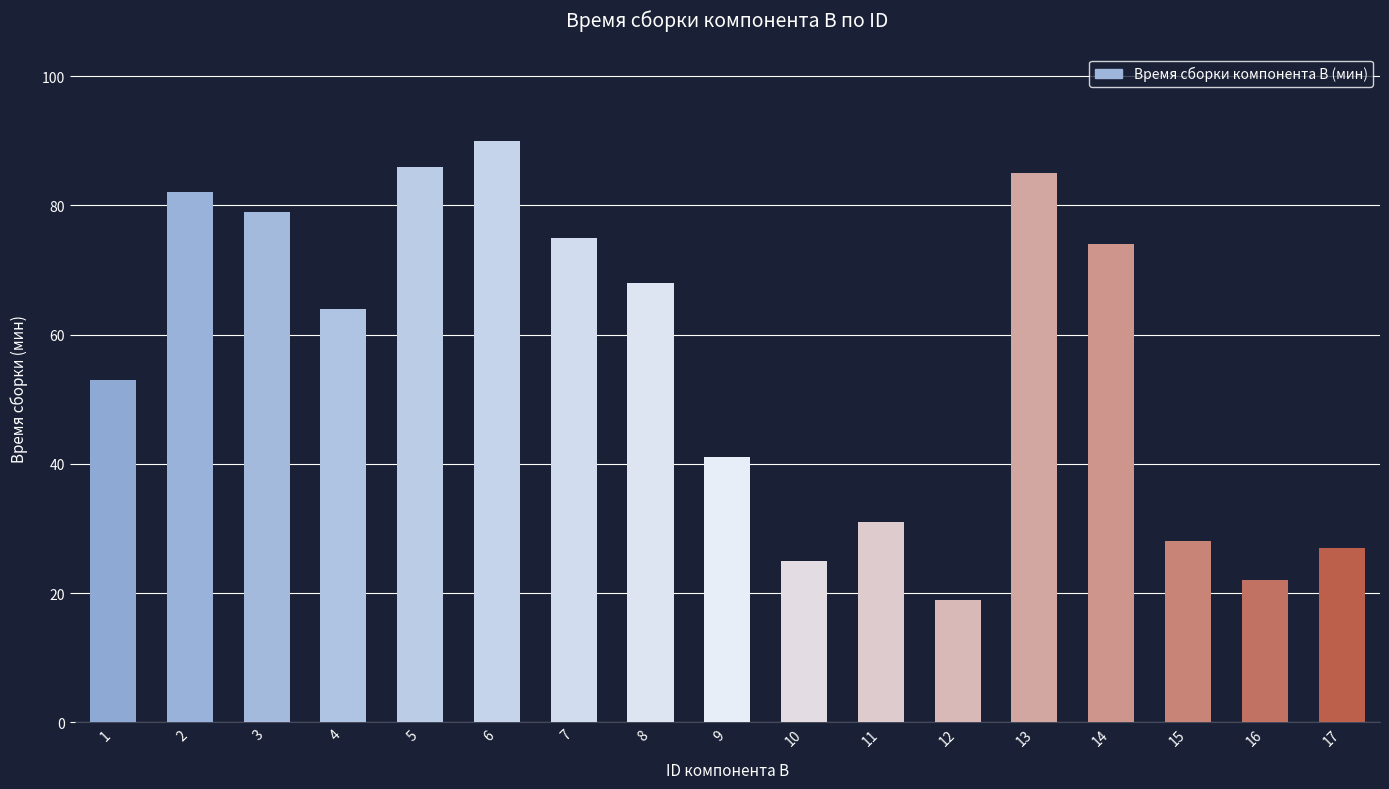

What is the change in value from 3 to 10?

-54